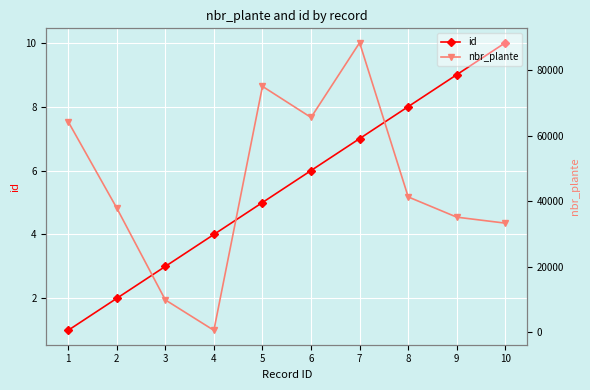

Where does the id series first go above 6?

7